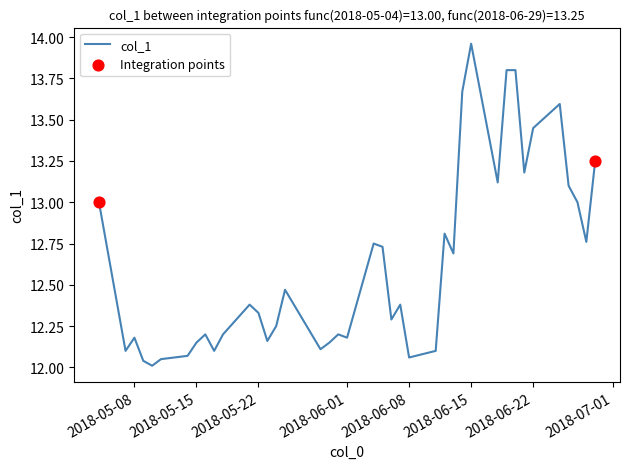

What is the difference between the maximum and minimum values?

1.9